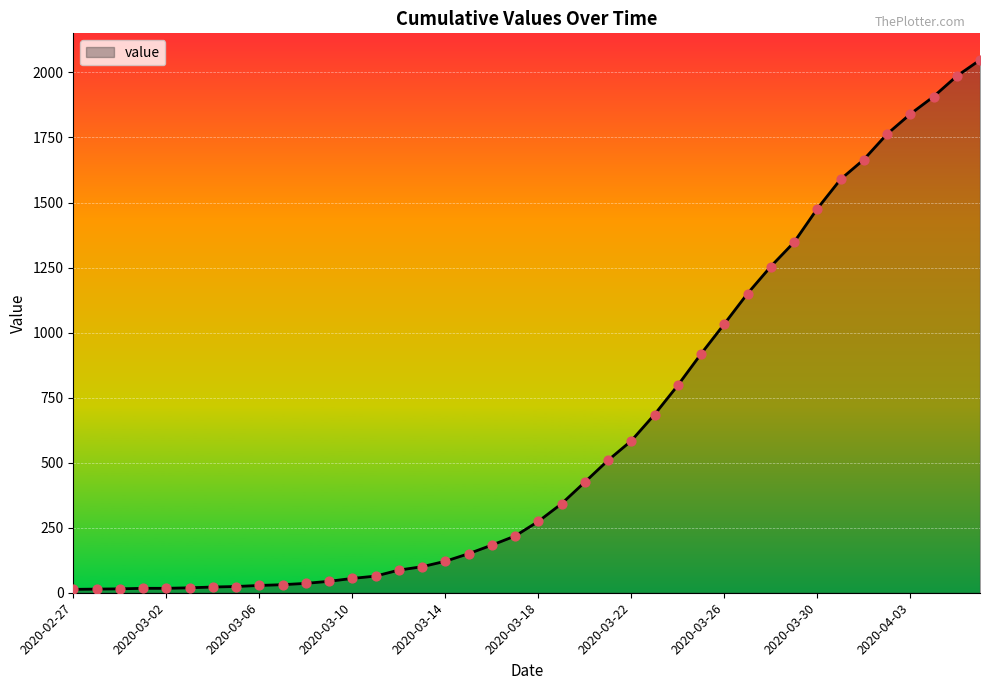

What is the greatest value displayed?

2048